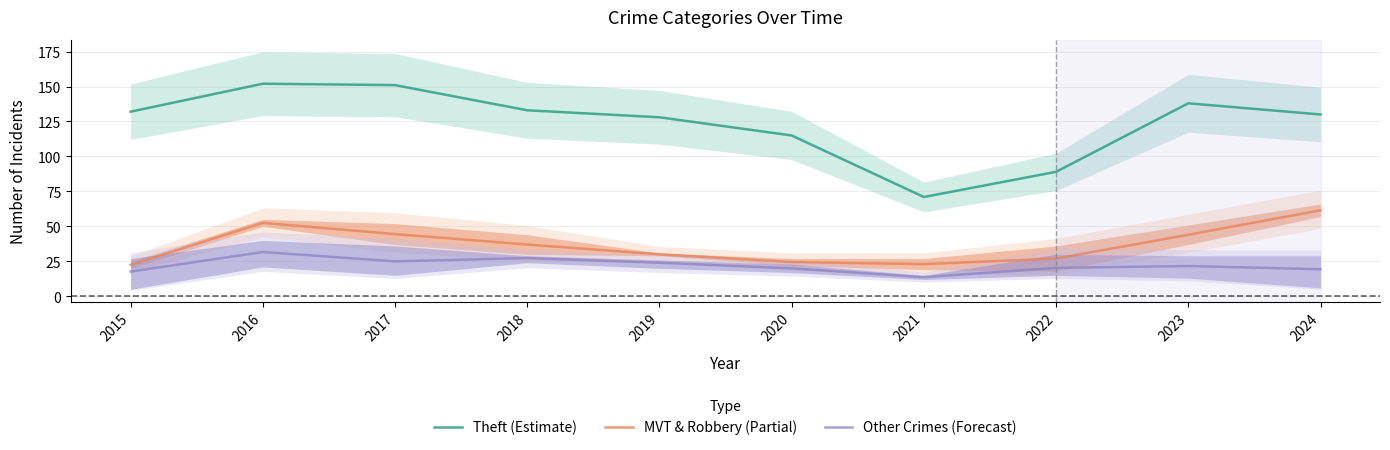

The value of Other Crimes (Forecast) at 2021 is 4.6. True or false?

False